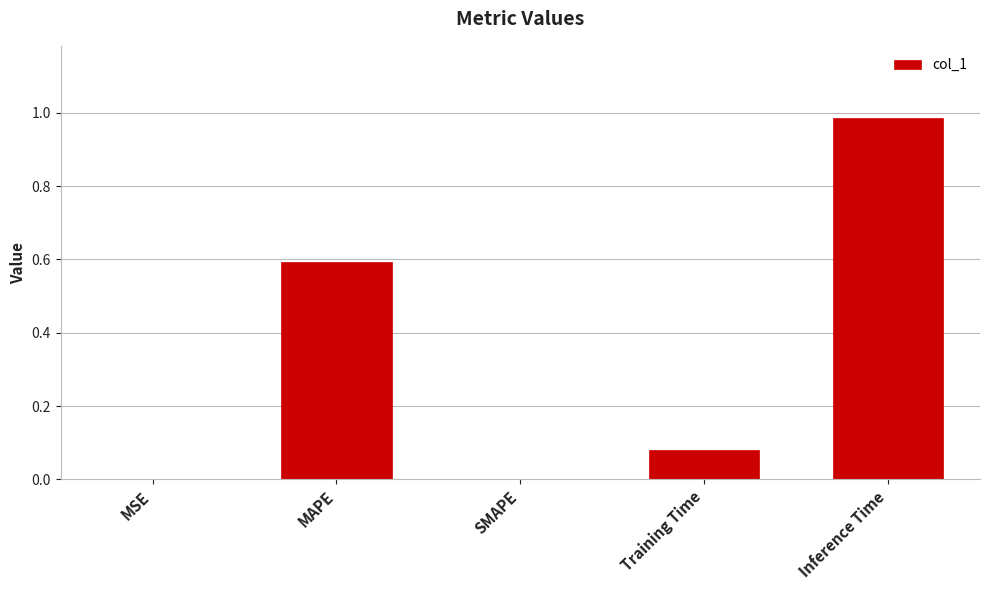

What is the sum of the values at Training Time and Inference Time?

1.1